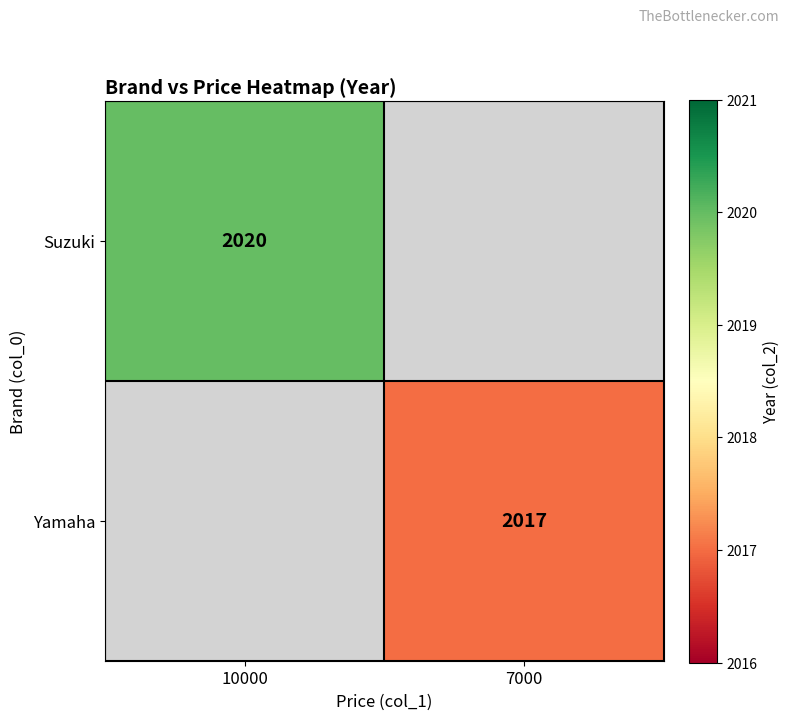

The Yamaha series shows 3248 at 7000. True or false?

False